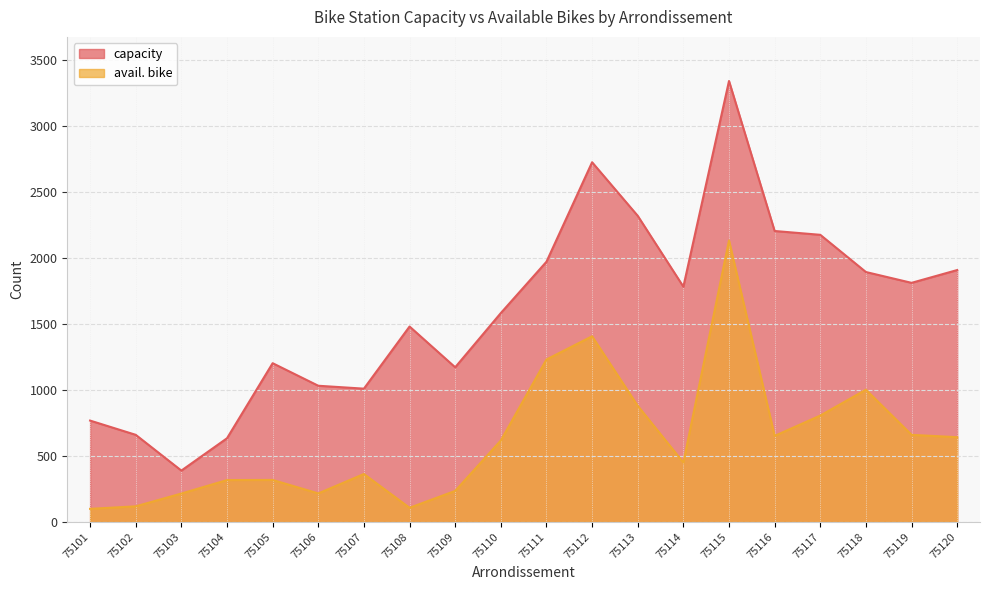

What is the sum of the capacity values at 75105 and 75109?

2375